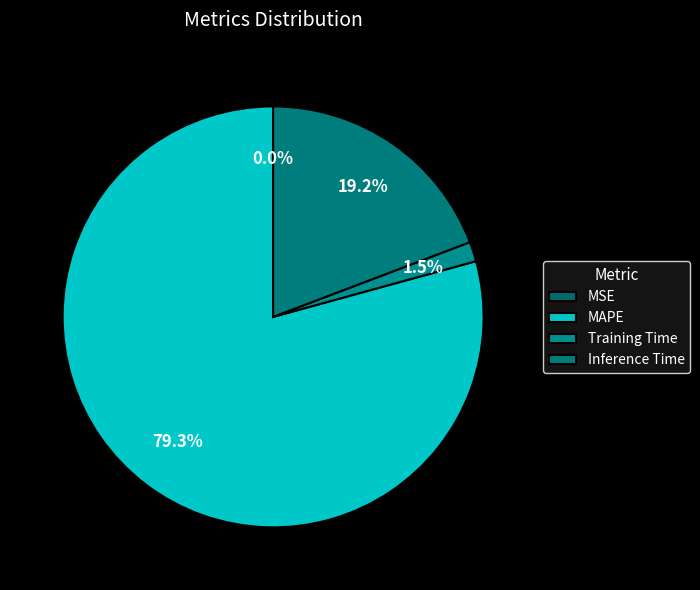

True or false: Training Time accounts for 11% of the total.

False